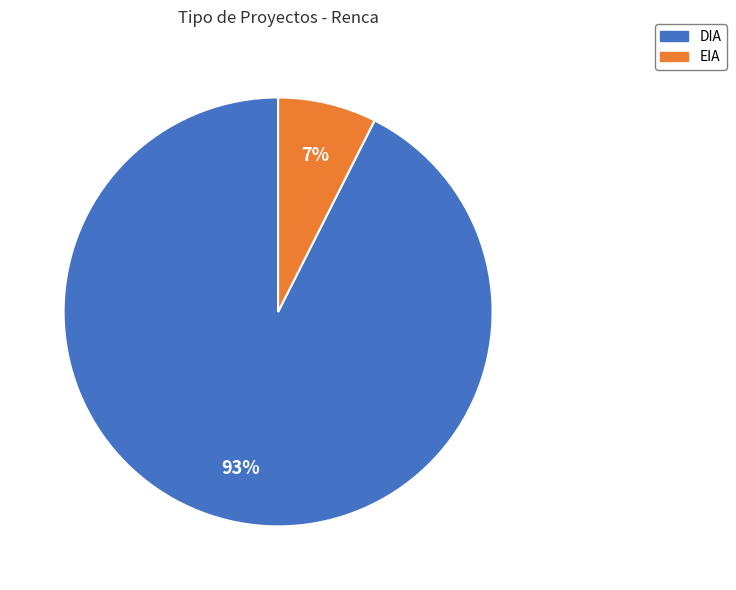

Which has a higher value, DIA or EIA?

DIA